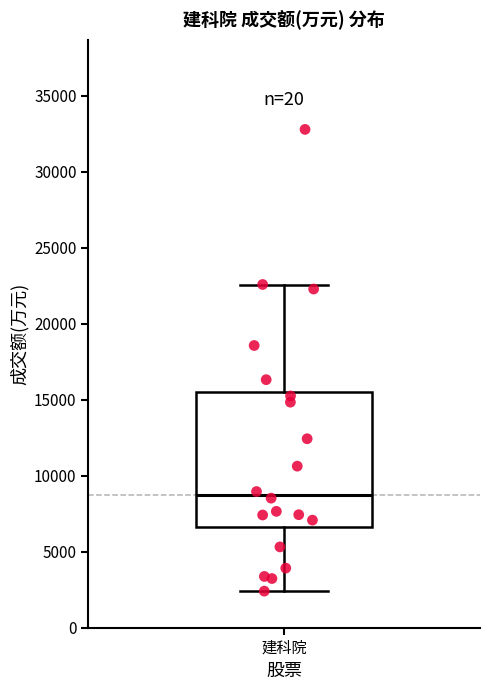

Read this box plot against the y-axis: the position of the median line, the range covered by the box, and the ends of both whiskers. The values are not printed on the chart, so give them approximately, as read against the axis.

median 8500, box 6500 to 15500, whiskers 2500 to 22500